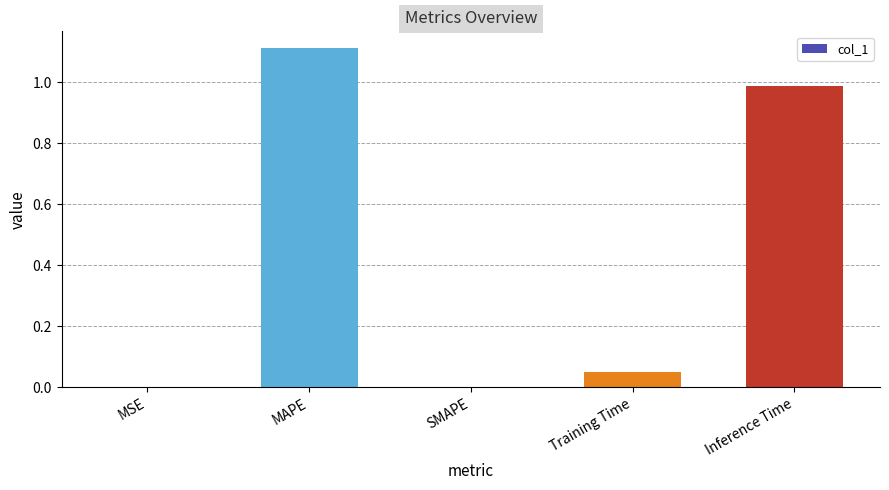

What is the sum of all values?

2.2